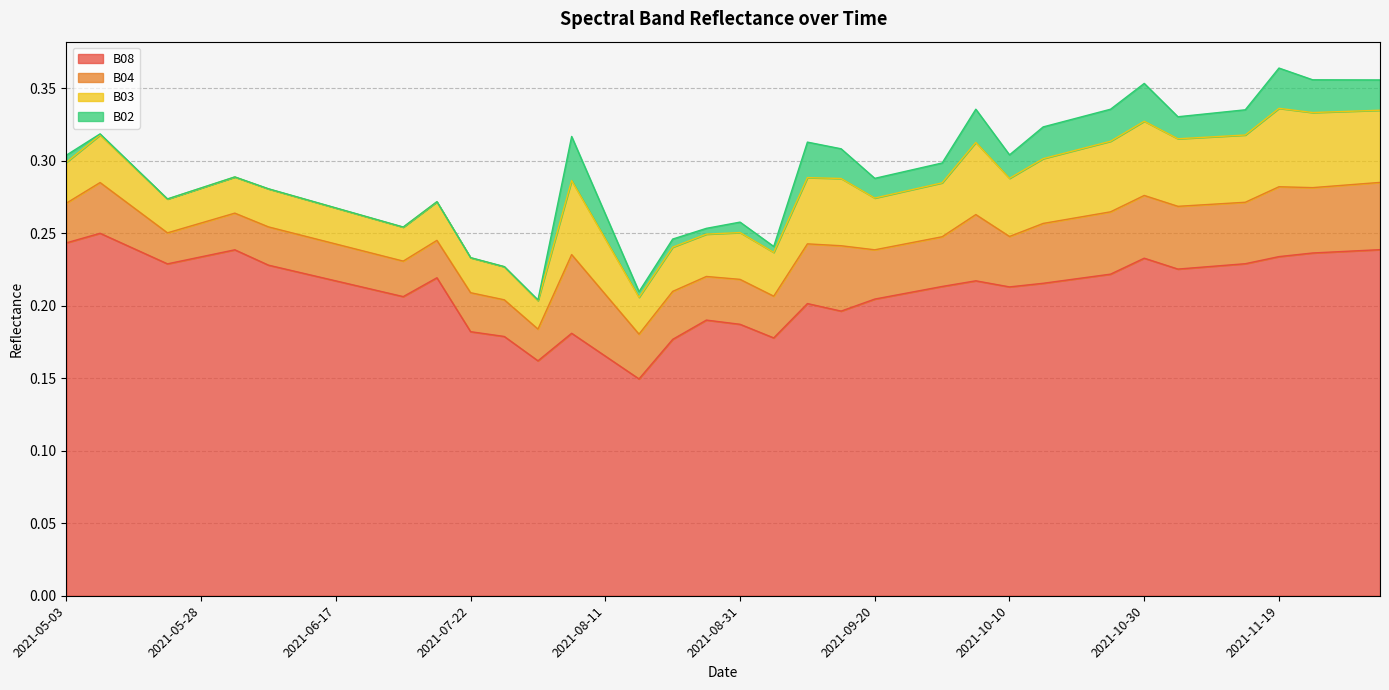

How many interior local valleys does the B03 series have?

9